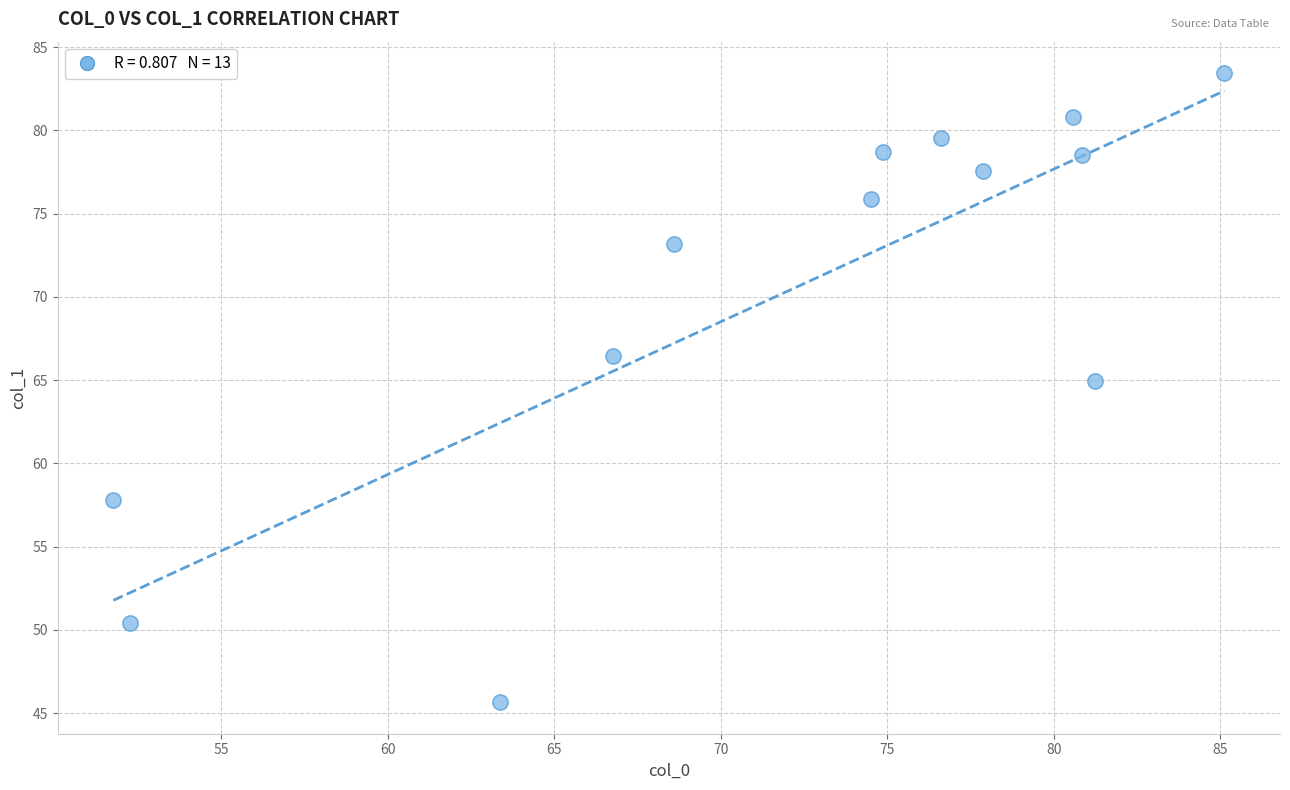

What is the range of X values (max minus min)?

33.4